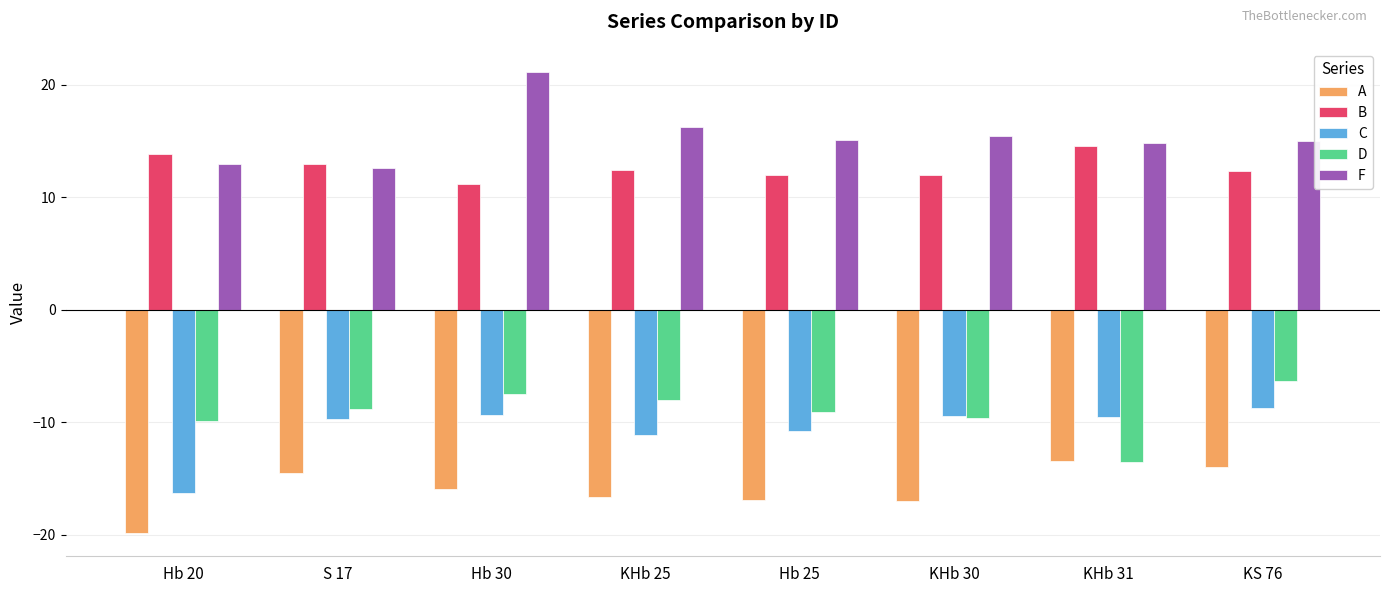

Is the value of A at KHb 30 greater than the value of D at S 17?

No